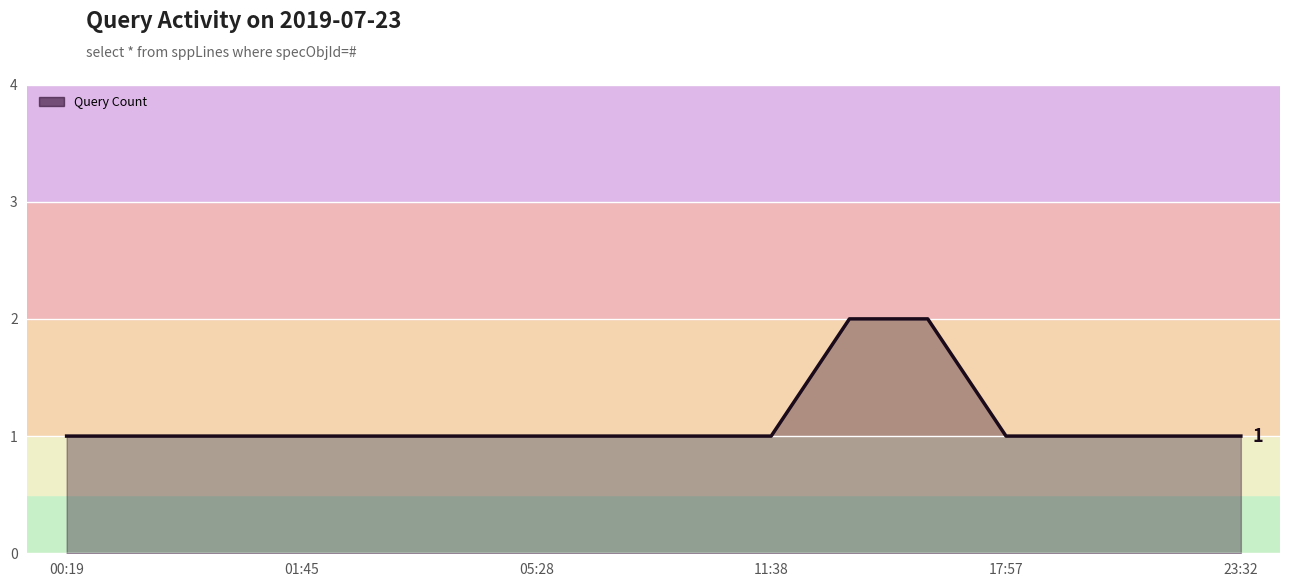

Is this an area chart (filled region under the line)?

Yes